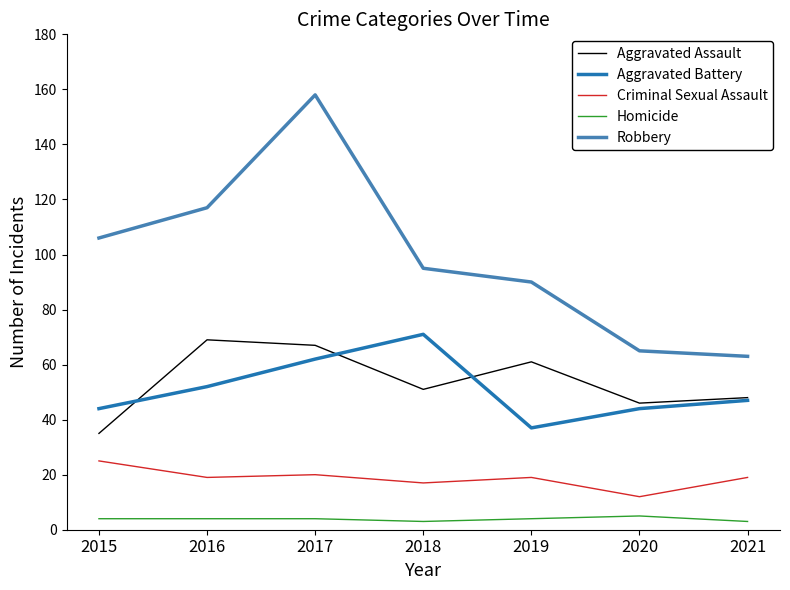

At 2015, list the series in order from largest to smallest.

Robbery, Aggravated Battery, Aggravated Assault, Criminal Sexual Assault, Homicide